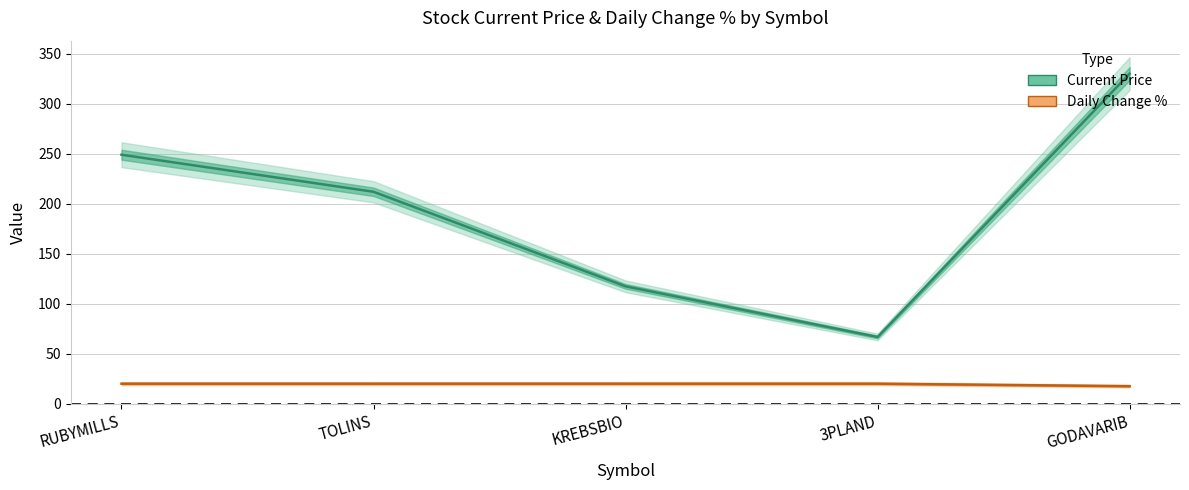

Which series has the largest total across all categories?

Current Price